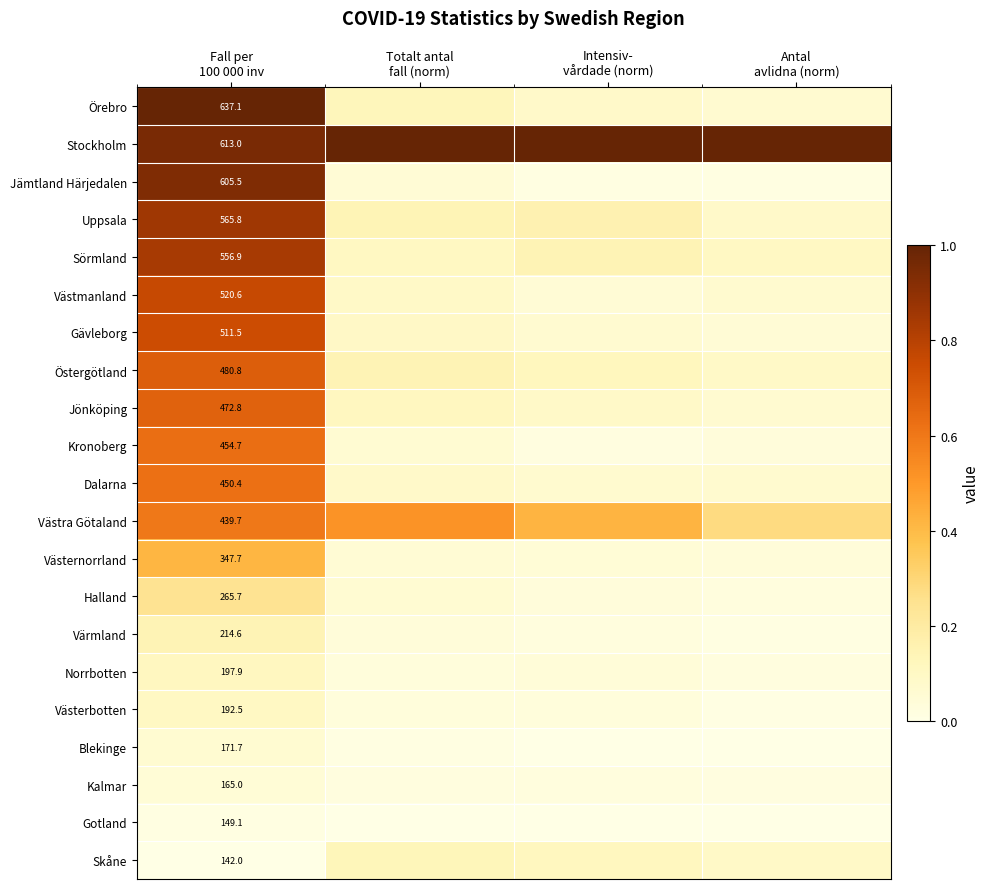

Rank the series at Antal avlidna (norm) from highest to lowest value.

Stockholm, Västra Götaland, Sörmland, Skåne, Östergötland, Uppsala, Västmanland, Dalarna, Jönköping, Örebro, Gävleborg, Västernorrland, Kronoberg, Halland, Norrbotten, Kalmar, Värmland, Jämtland Härjedalen, Västerbotten, Gotland, Blekinge